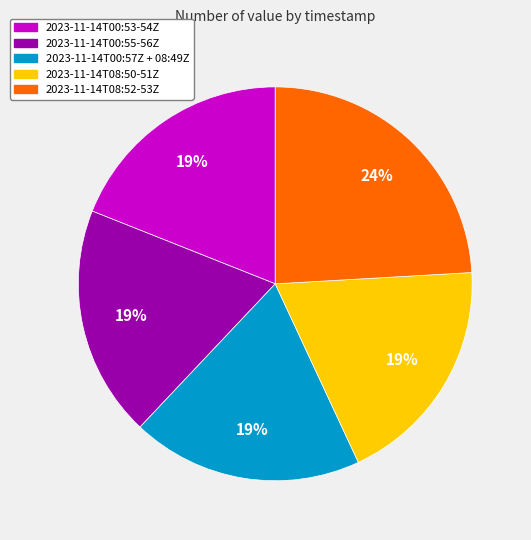

Does 2023-11-14T08:50-51Z account for over 50% of the chart?

No